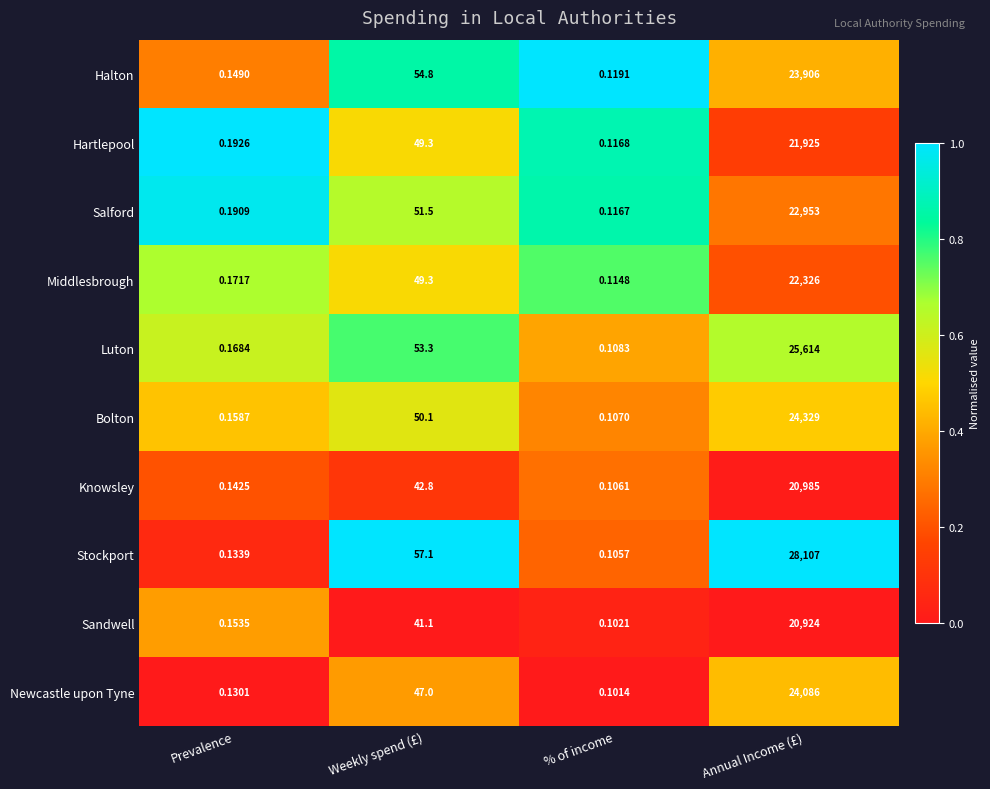

What is the total value across all series at Annual Income (£)?

235155.0